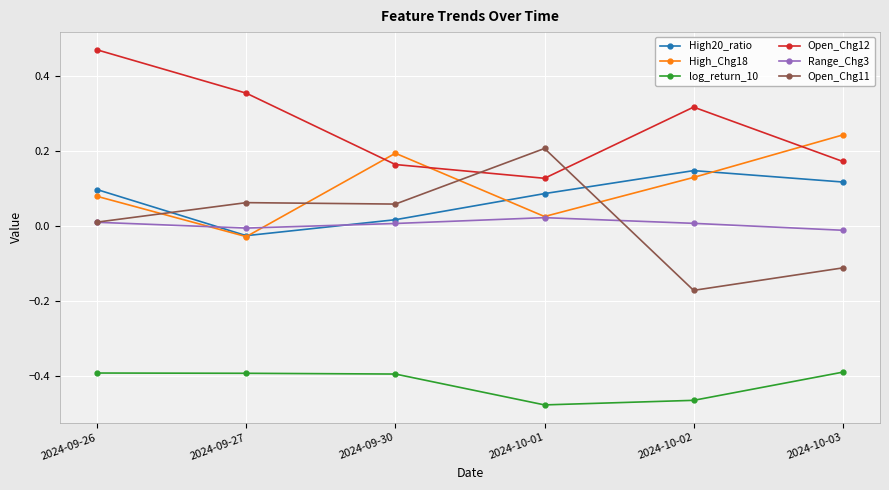

Between 2024-09-27 and 2024-10-02, which series saw the biggest shift?

Open_Chg11